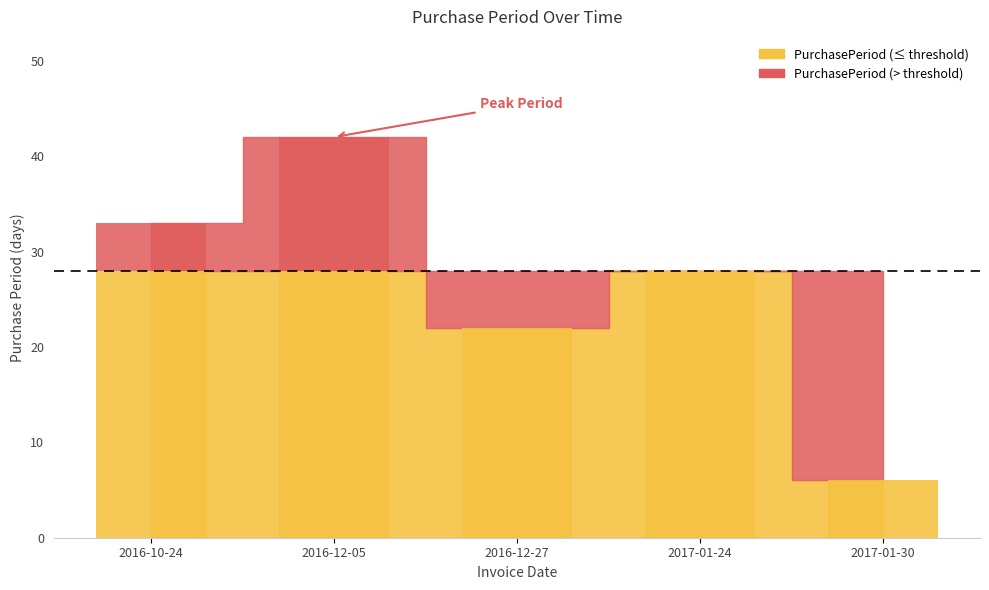

What is the change in value from 2017-01-24 to 2017-01-30?

-22